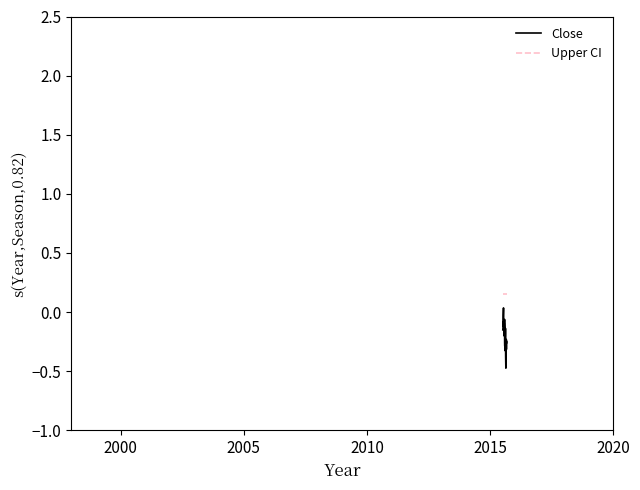

Which series has the largest range (max minus min)?

Close